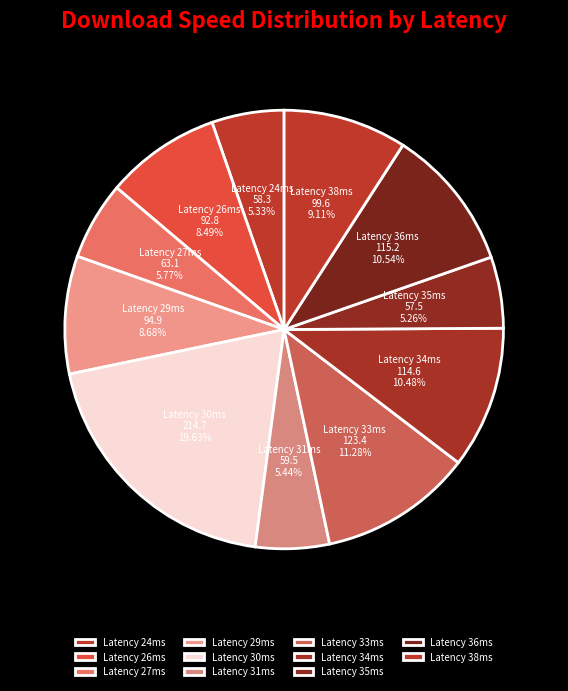

Which has a higher value, Latency 29ms or Latency 31ms?

Latency 29ms